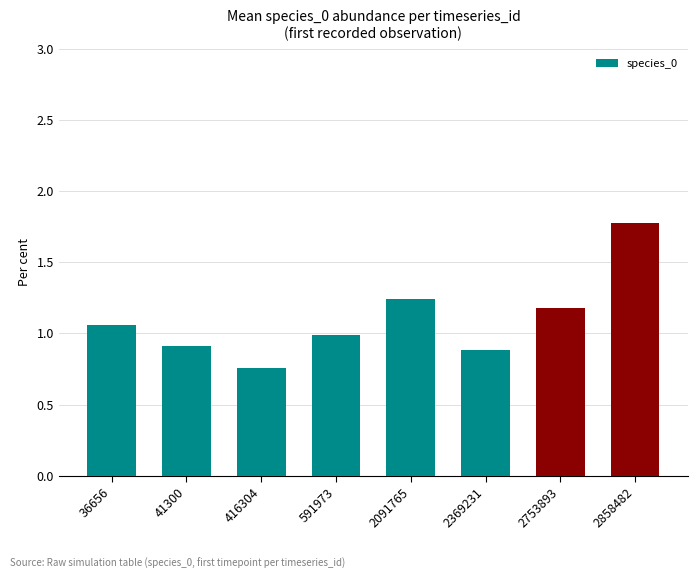

What is the ratio of the value at 416304 to the value at 2091765?

0.6